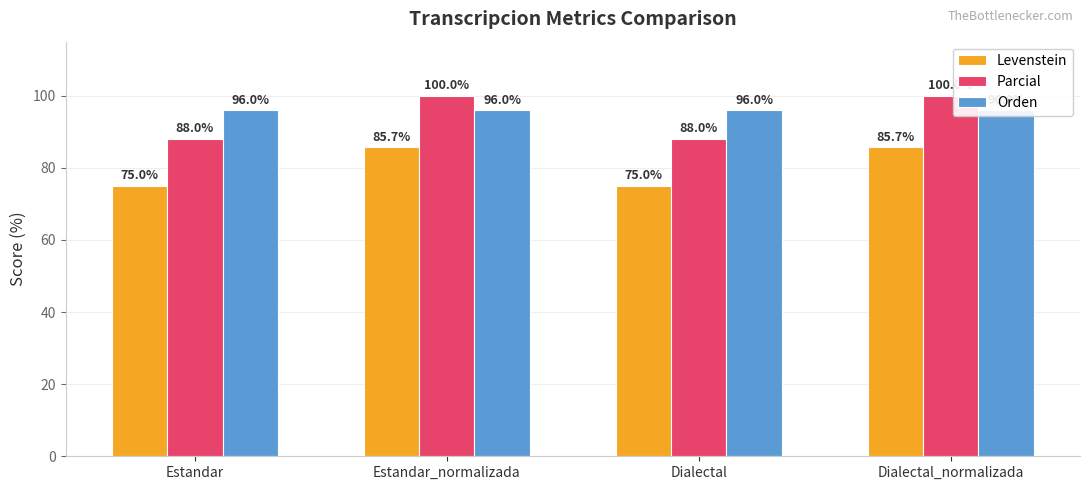

What position from the left is Estandar?

1